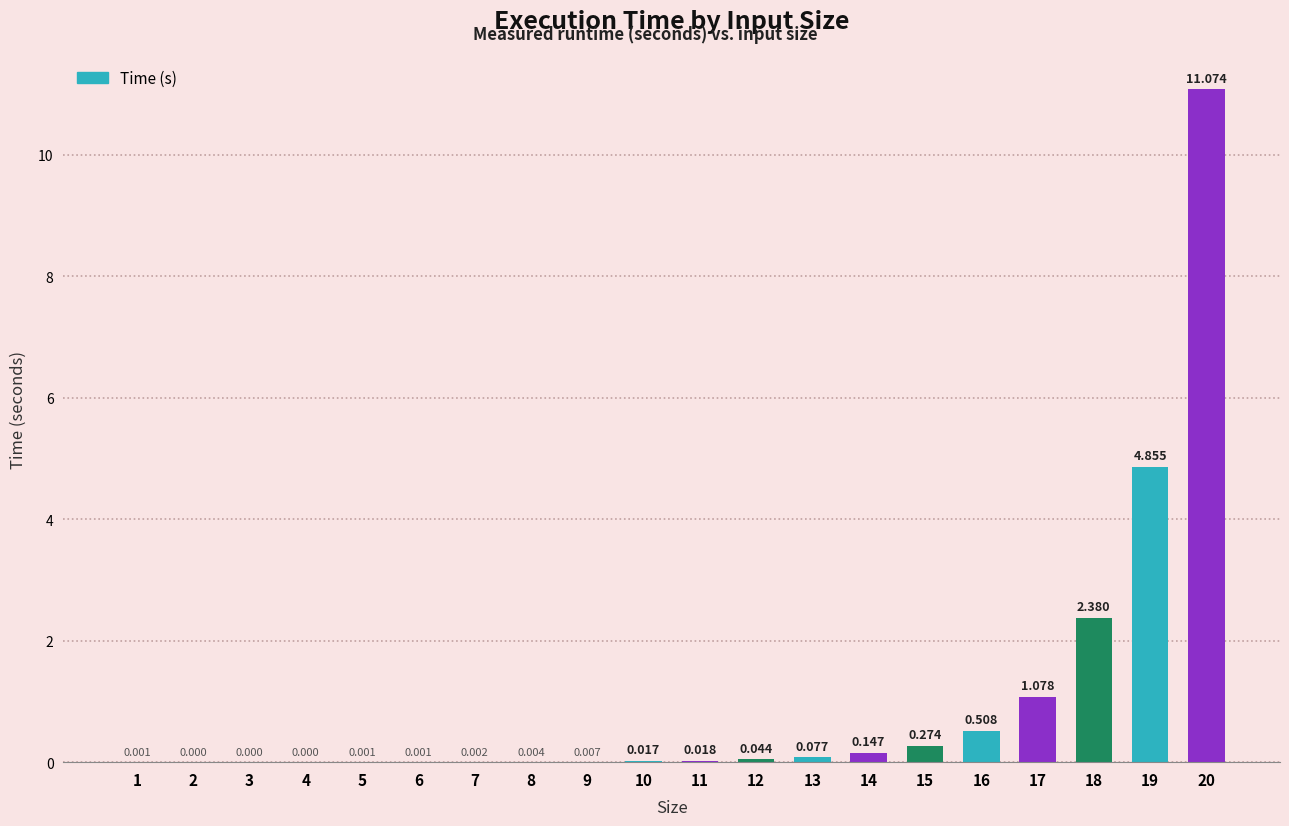

What is the average value?

1.0